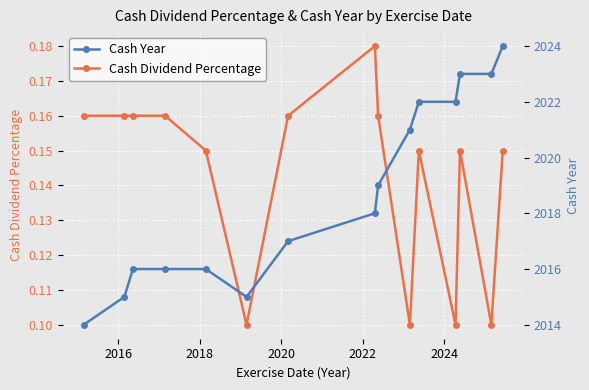

What is the maximum value for Cash Dividend Percentage?

0.2